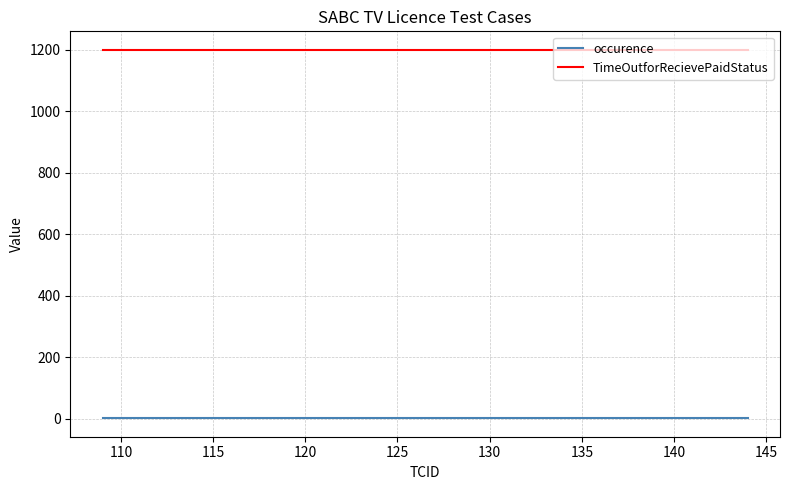

True or false: TimeOutforRecievePaidStatus and occurence intersect in this chart.

False